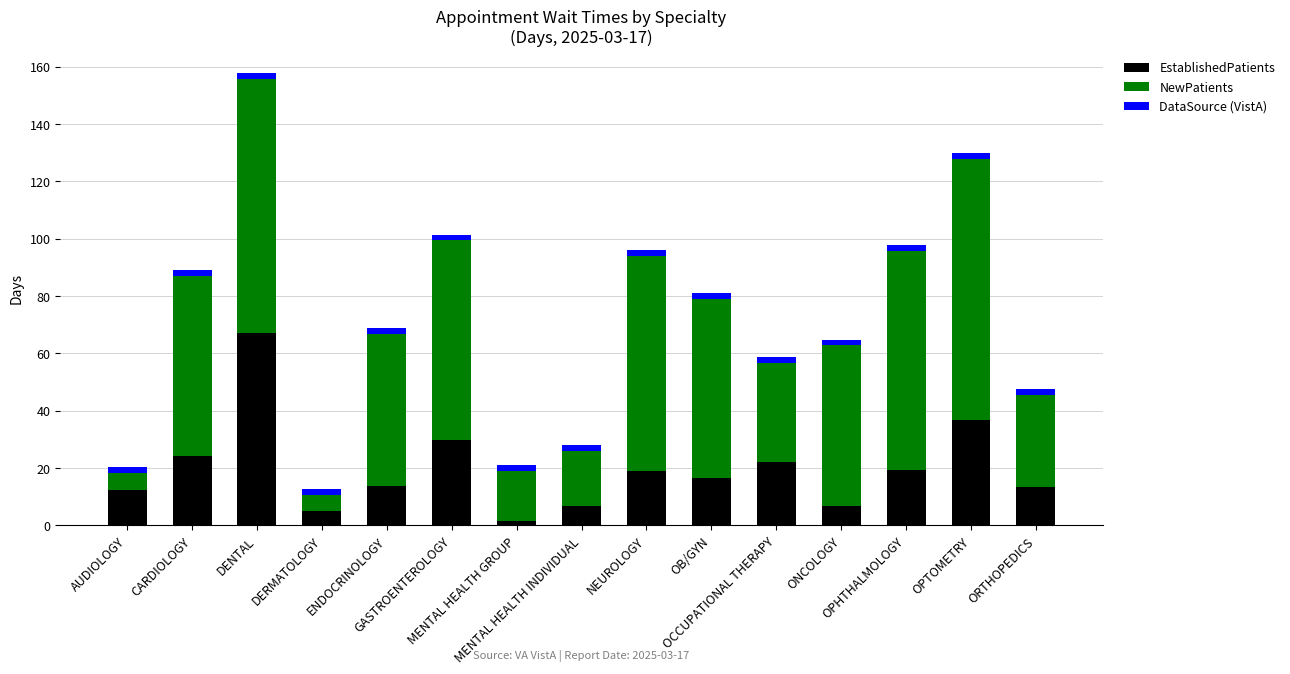

What is the difference between the maximum and minimum values in the EstablishedPatients series?

65.7